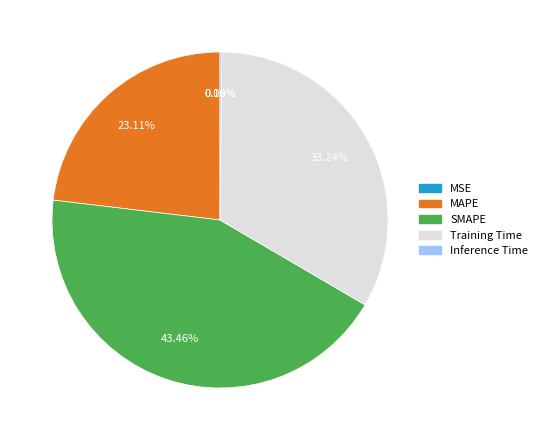

Is Training Time the majority of the pie?

No